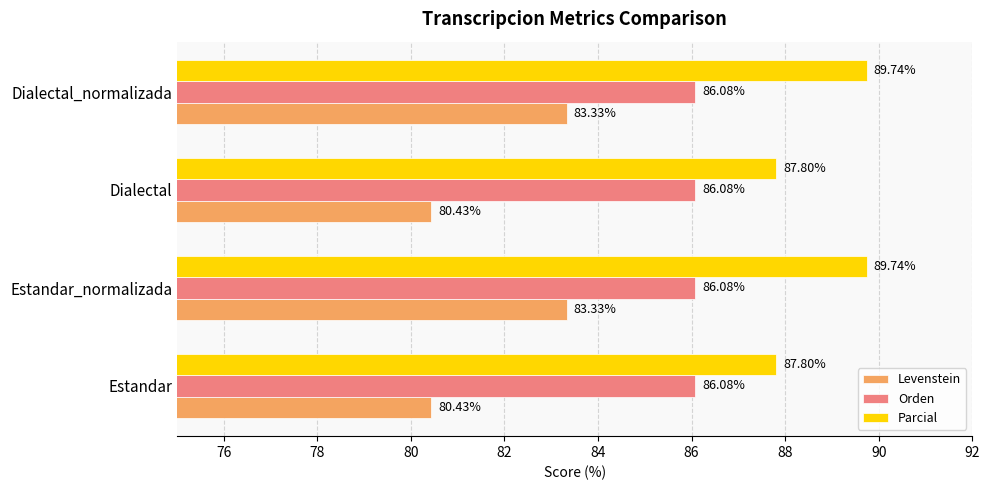

At how many categories does at least one series exceed 85?

4